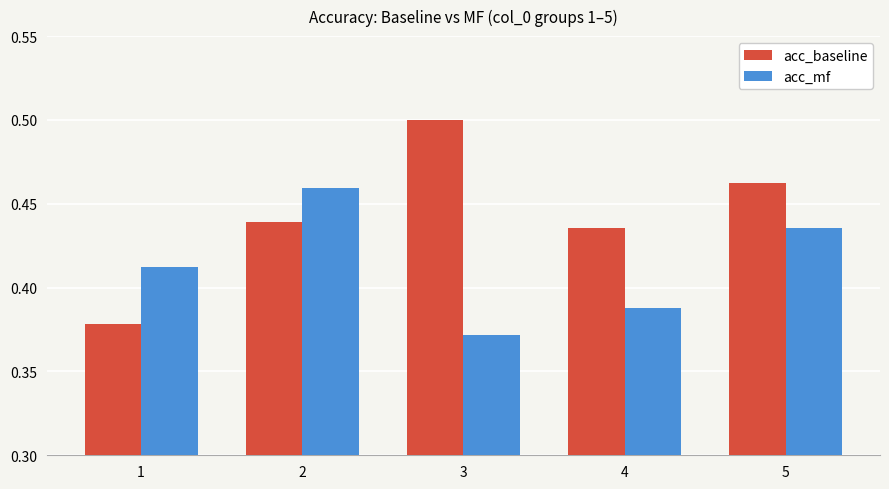

Which series has the widest spread of values?

acc_baseline